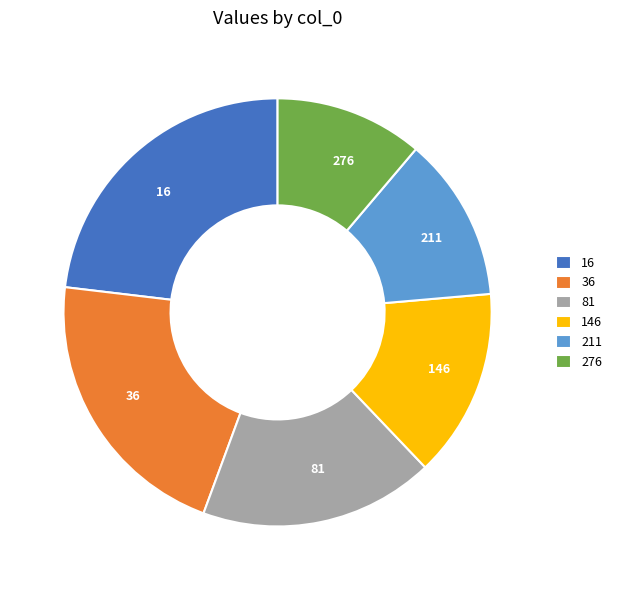

Between 81 and 36, which is larger?

36